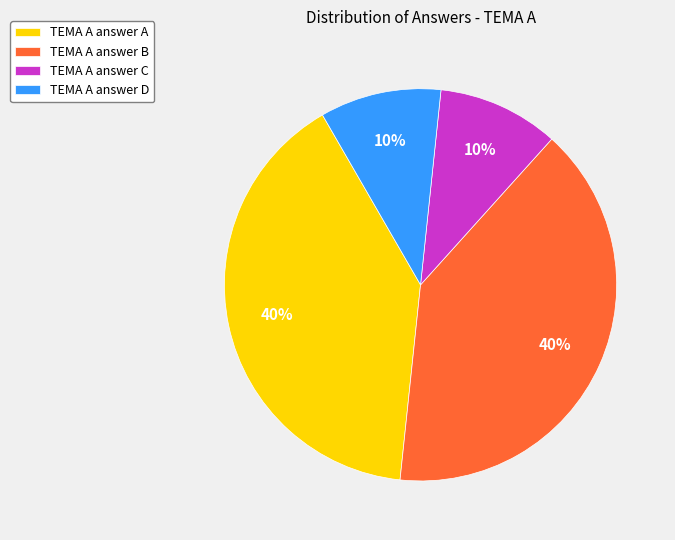

Between TEMA A answer C and TEMA A answer A, which is larger?

TEMA A answer A